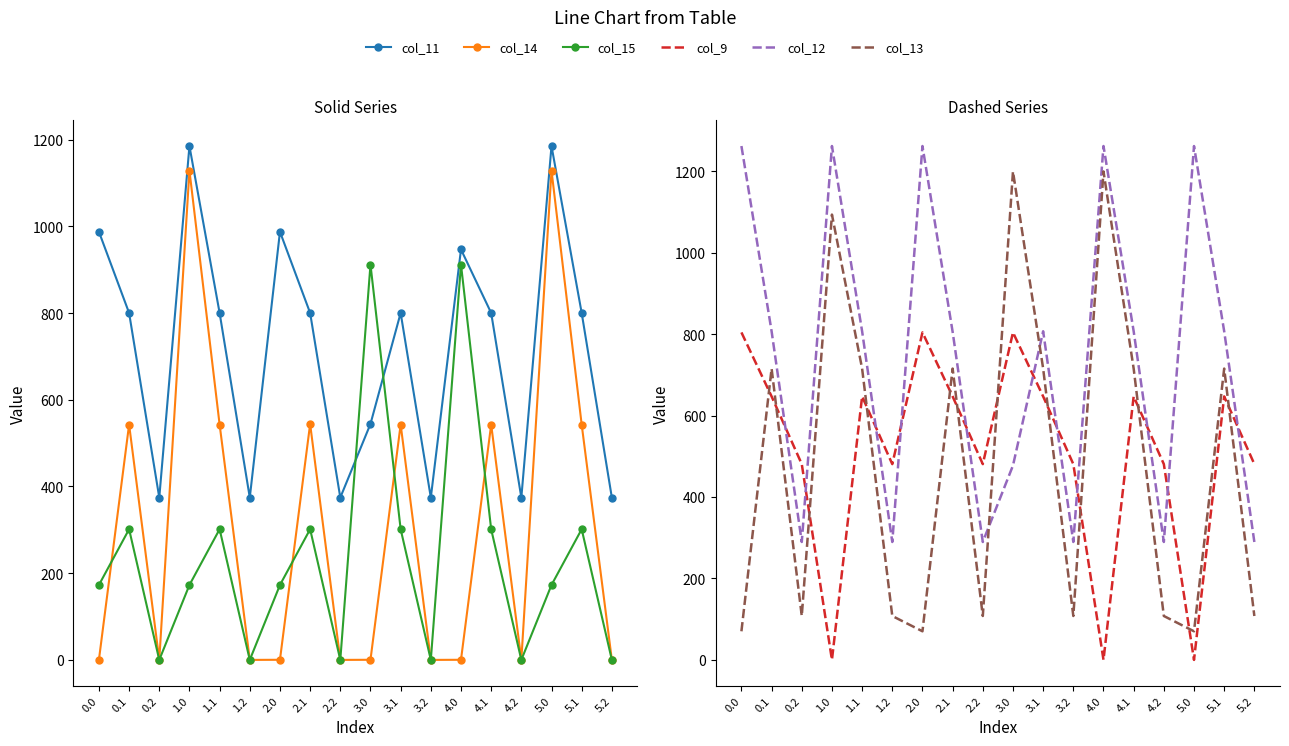

True or false: col_12 has a value of 289.5 at 3.2.

True